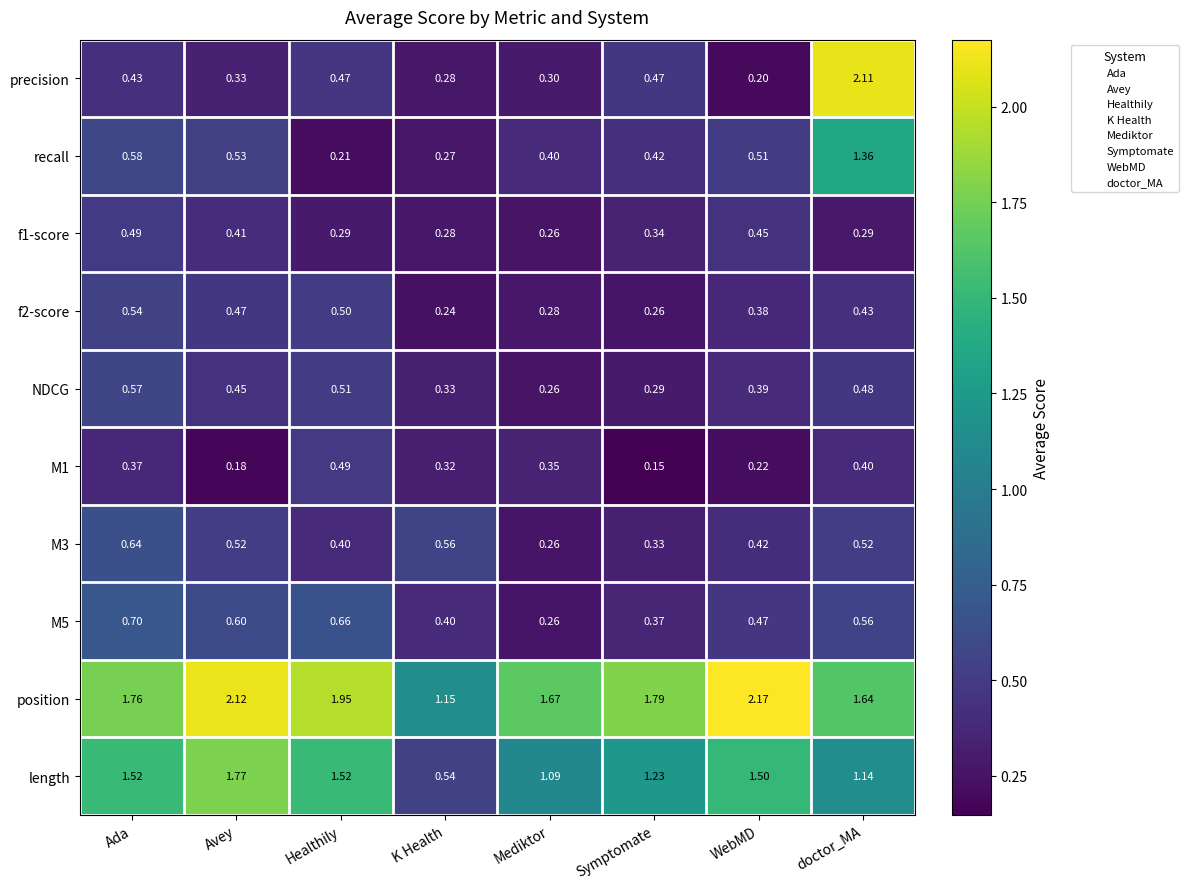

At which label is M5 closest to 0?

Mediktor